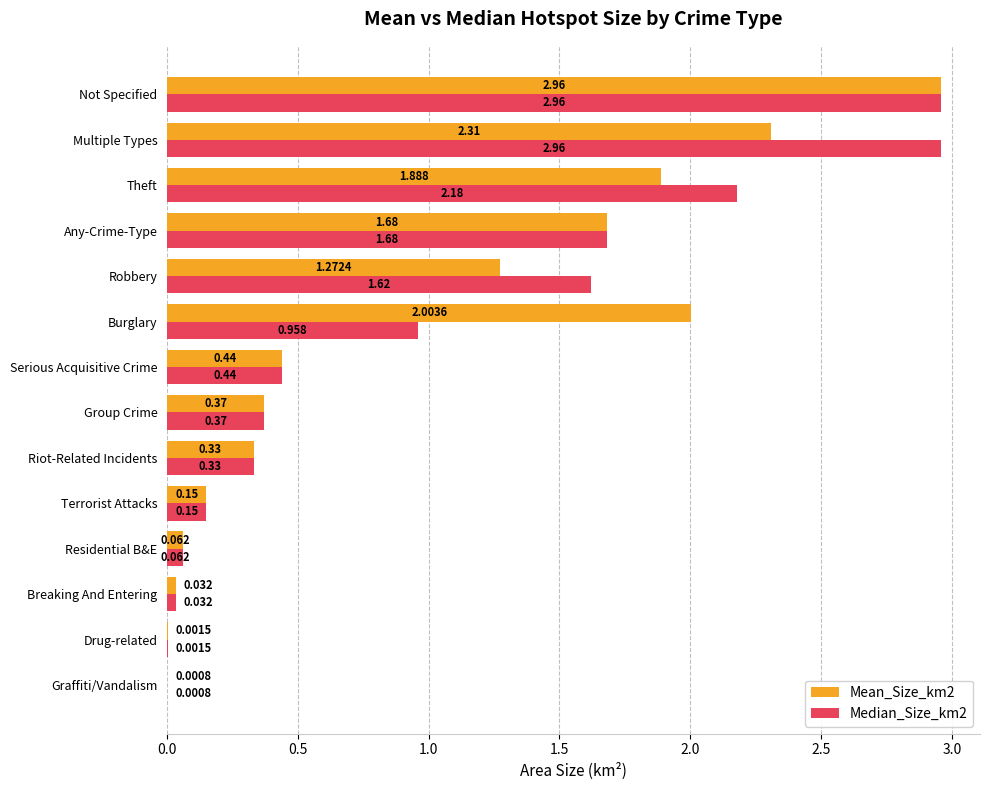

Which series has the largest total across all categories?

Median_Size_km2